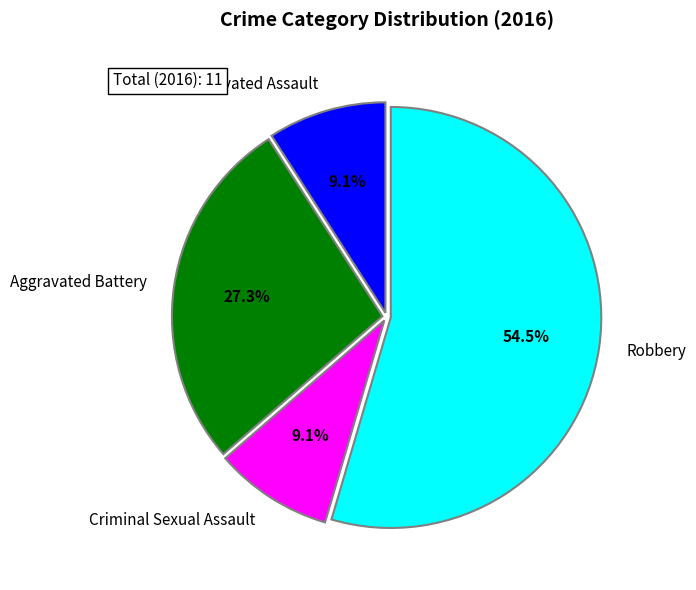

Is there any slice that represents more than half of the pie?

Yes